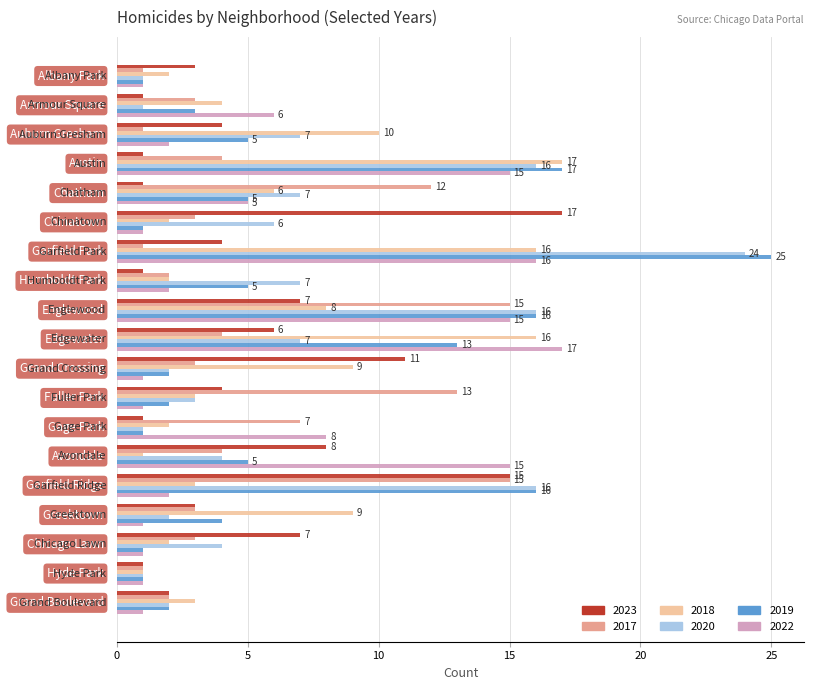

What is the difference between the maximum and minimum values in the 2022 series?

16